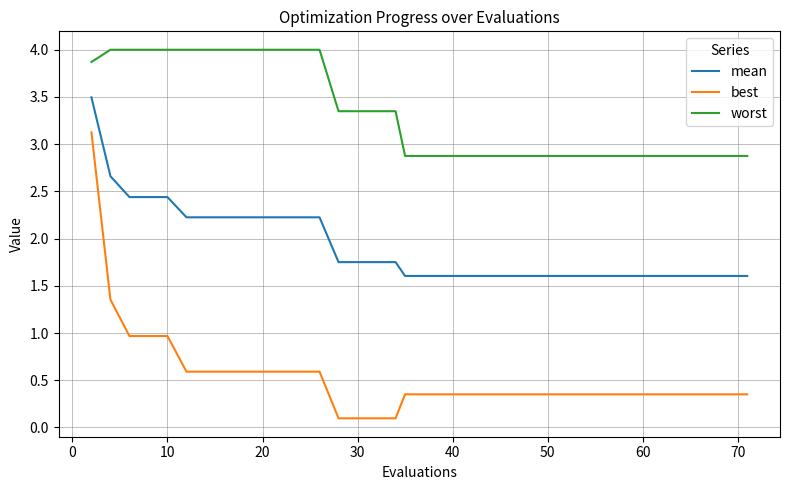

Does the chart display data point markers on the line(s)?

No